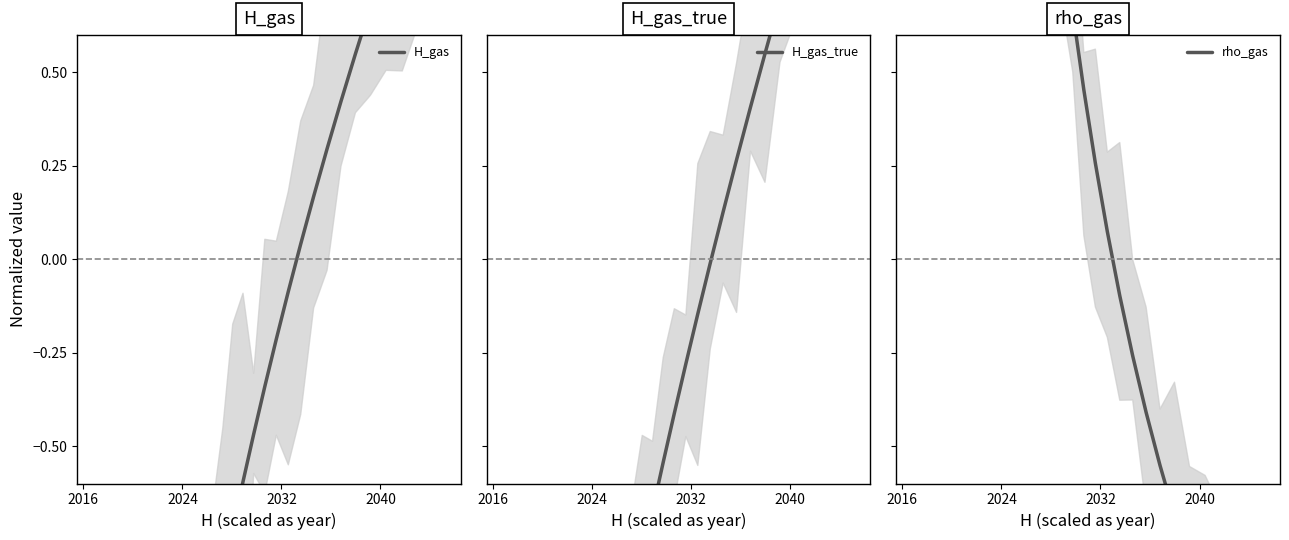

True or false: H_gas has a value of -0.2 at 2024.

False